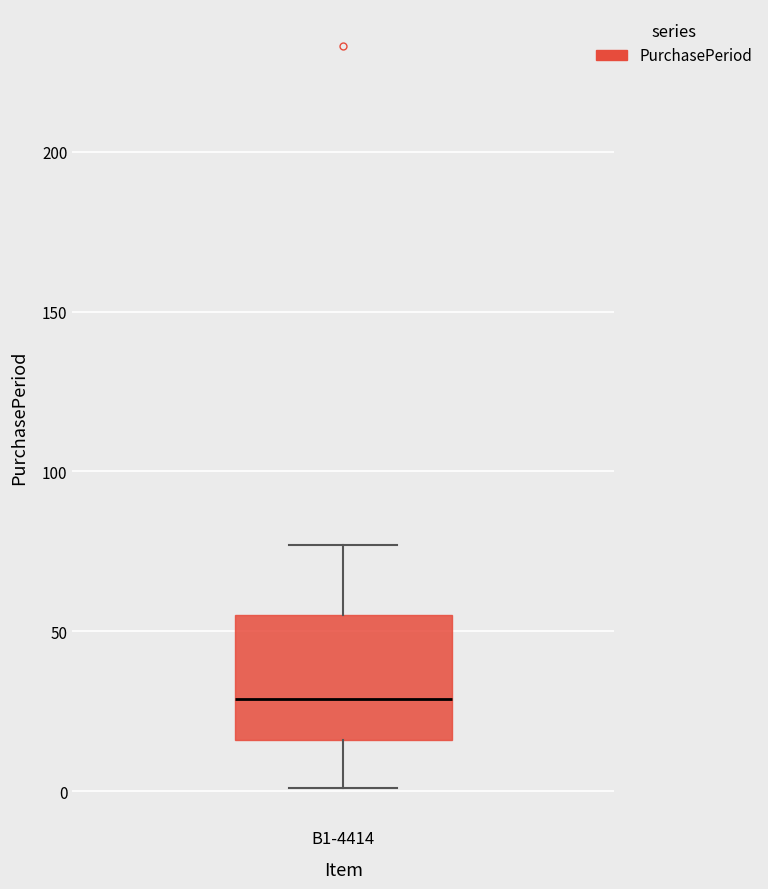

Transcribe this box plot: give where the median line is, the range the box spans, and where the two whiskers end, as read against the y-axis. The values are not printed on the chart, so give them approximately, as read against the axis.

median 30, box 15 to 55, whiskers 0 to 75